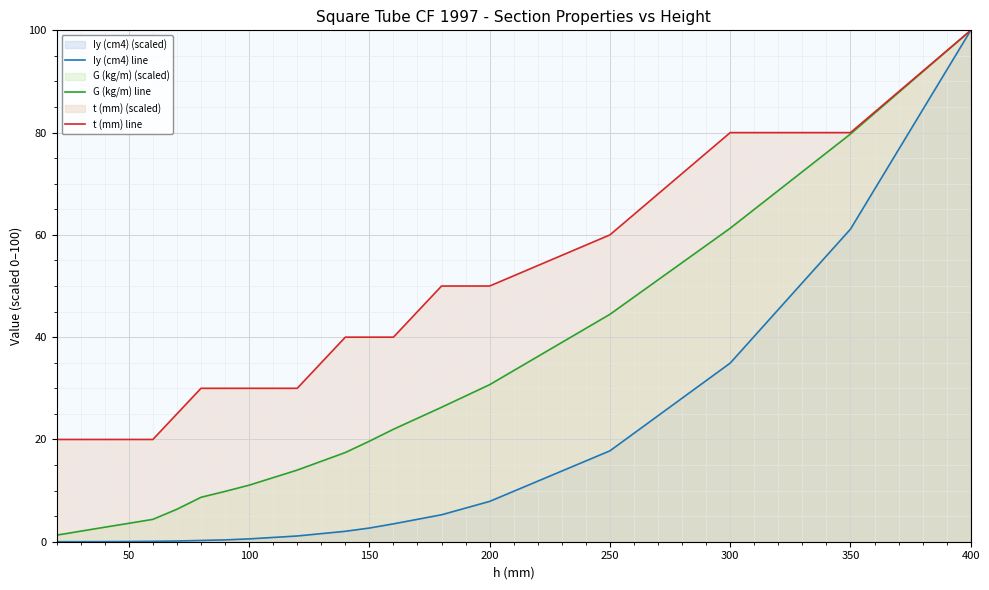

How many data points in G (kg/m) line are less than 14?

10